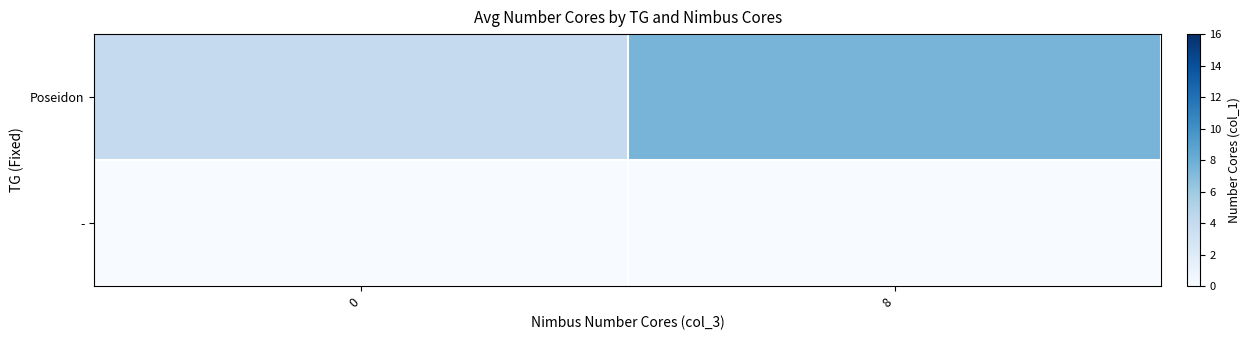

Between 0 and 8, which series saw the biggest shift?

Poseidon